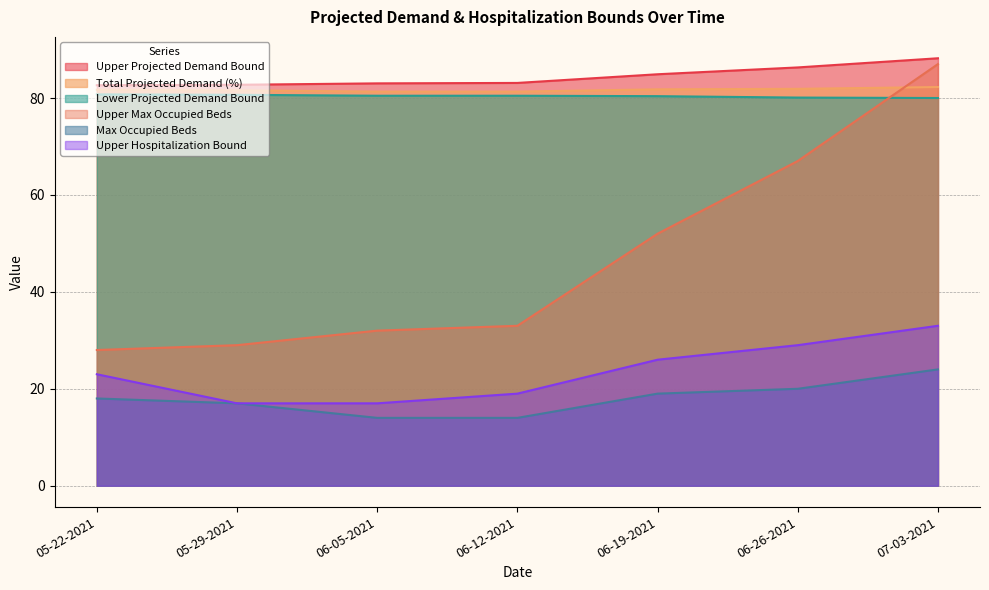

Does the chart have visible grid lines?

Yes